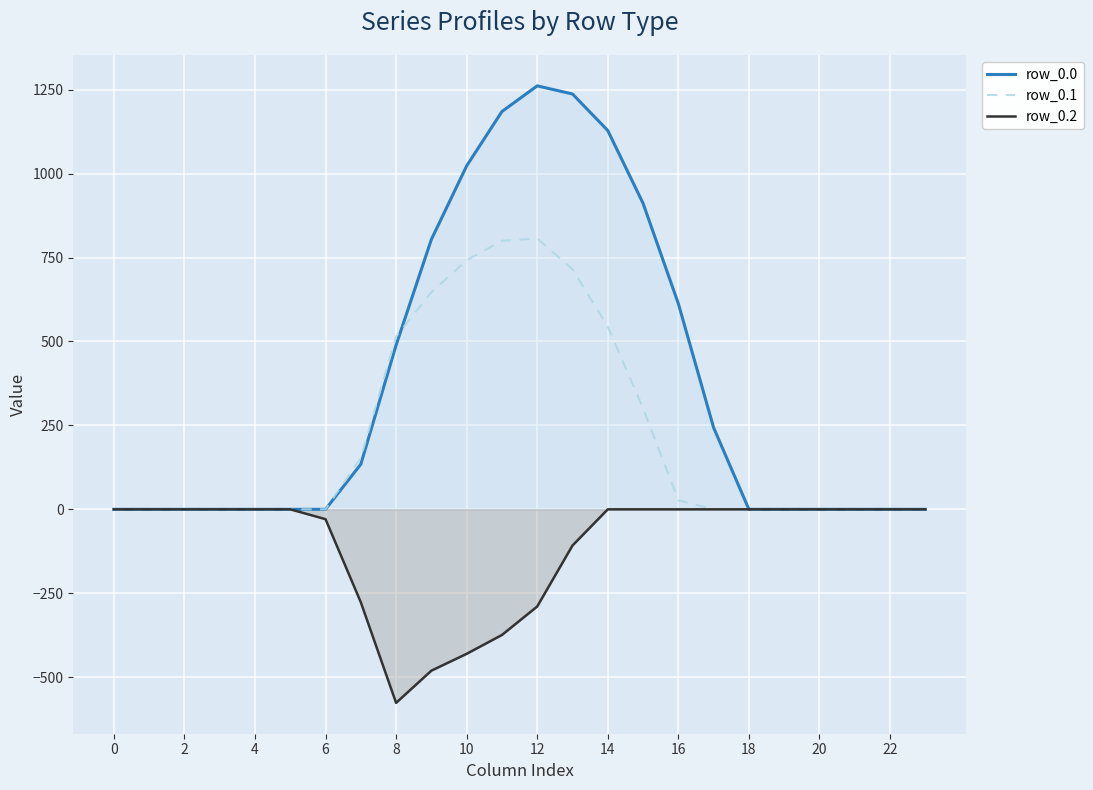

What are all the series names shown in the legend?

row_0.0, row_0.1, row_0.2